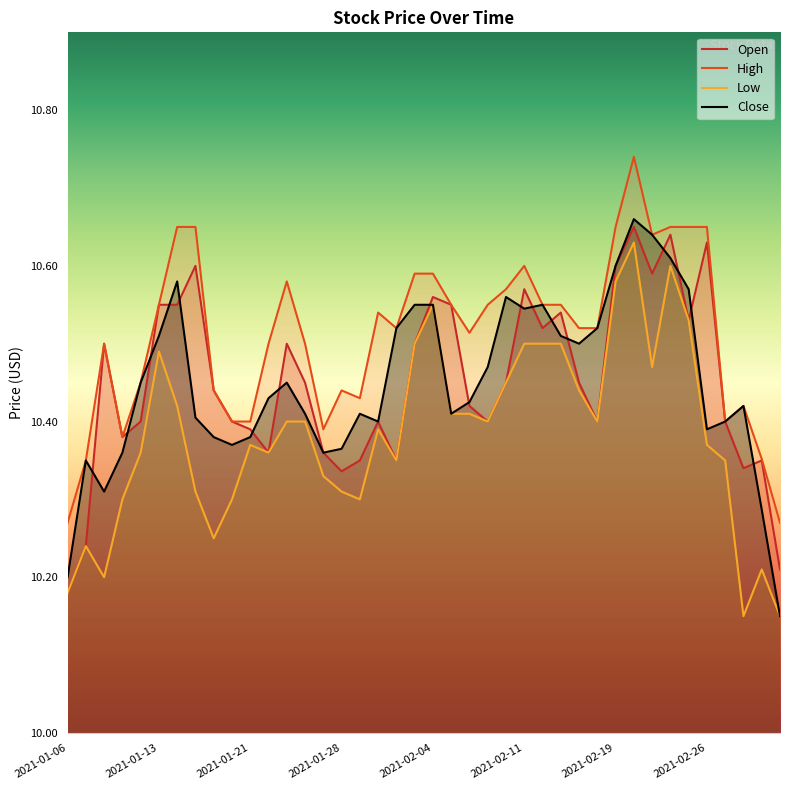

Where is Open nearest to the value 10?

2021-01-06